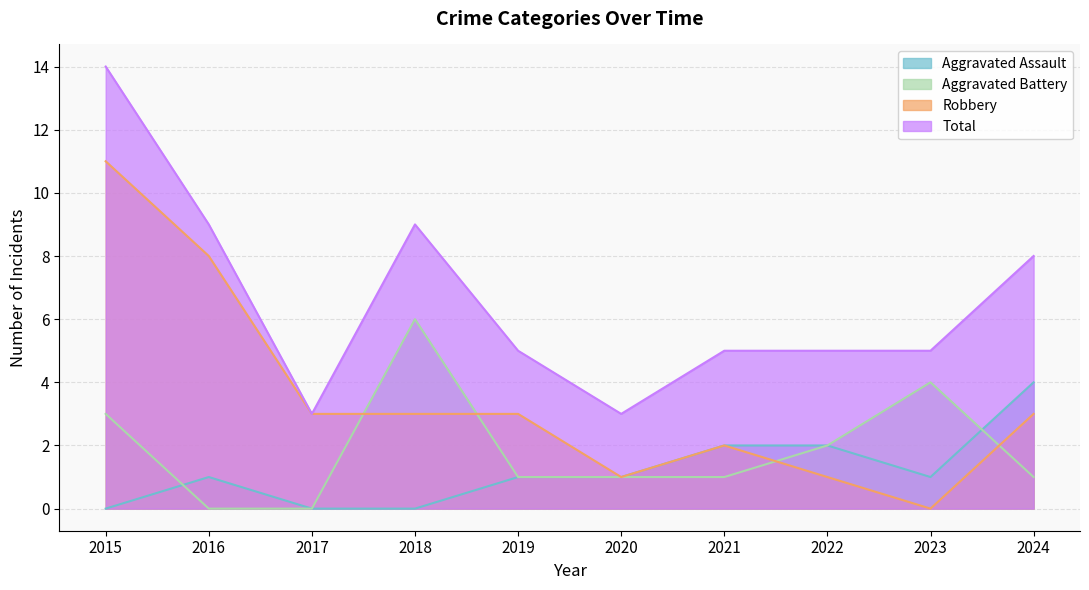

Is it true that Aggravated Assault equals 1 at 2023?

True